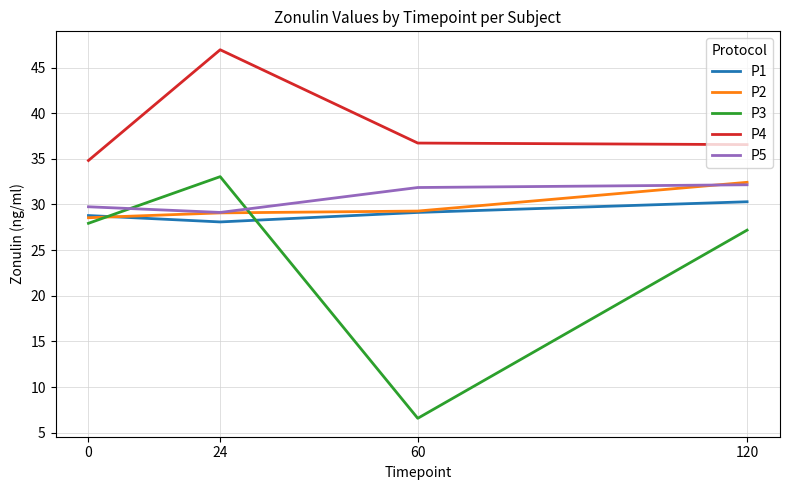

Read the P3 value at 0.

27.9